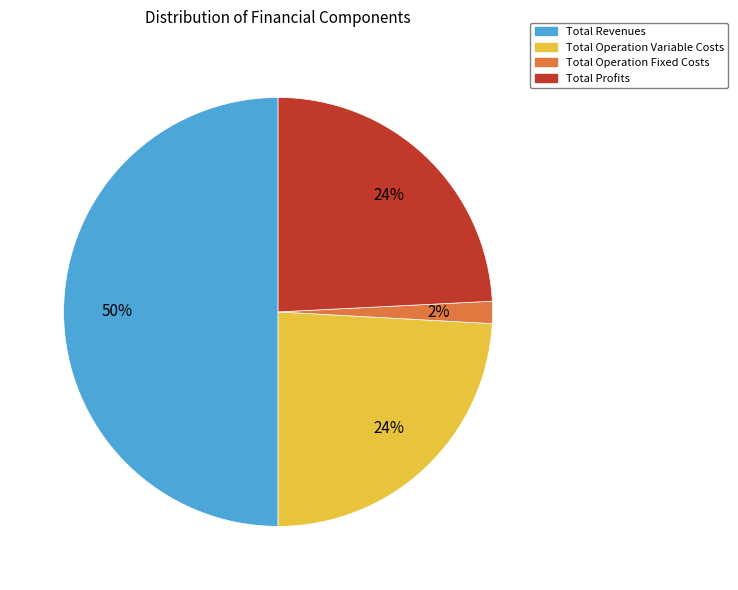

Count the number of slices in the pie.

4